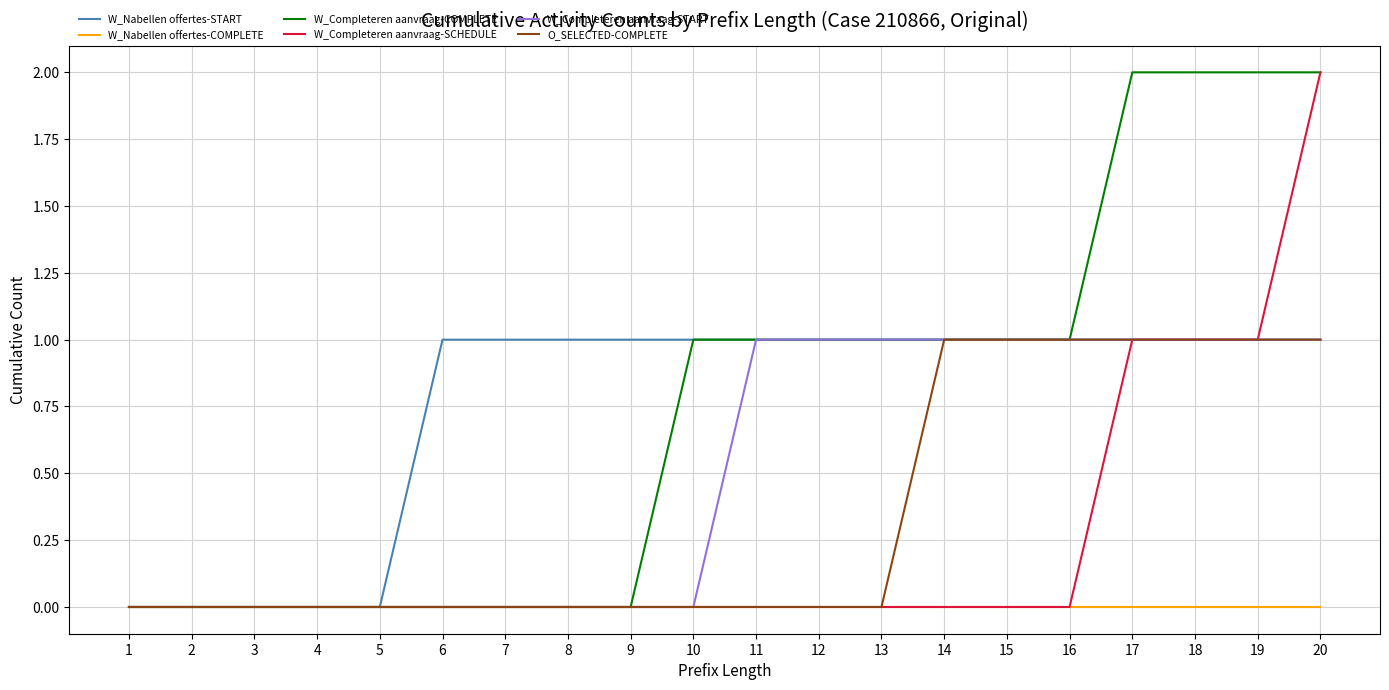

The W_Nabellen offertes-START series shows 2 at 12. True or false?

False